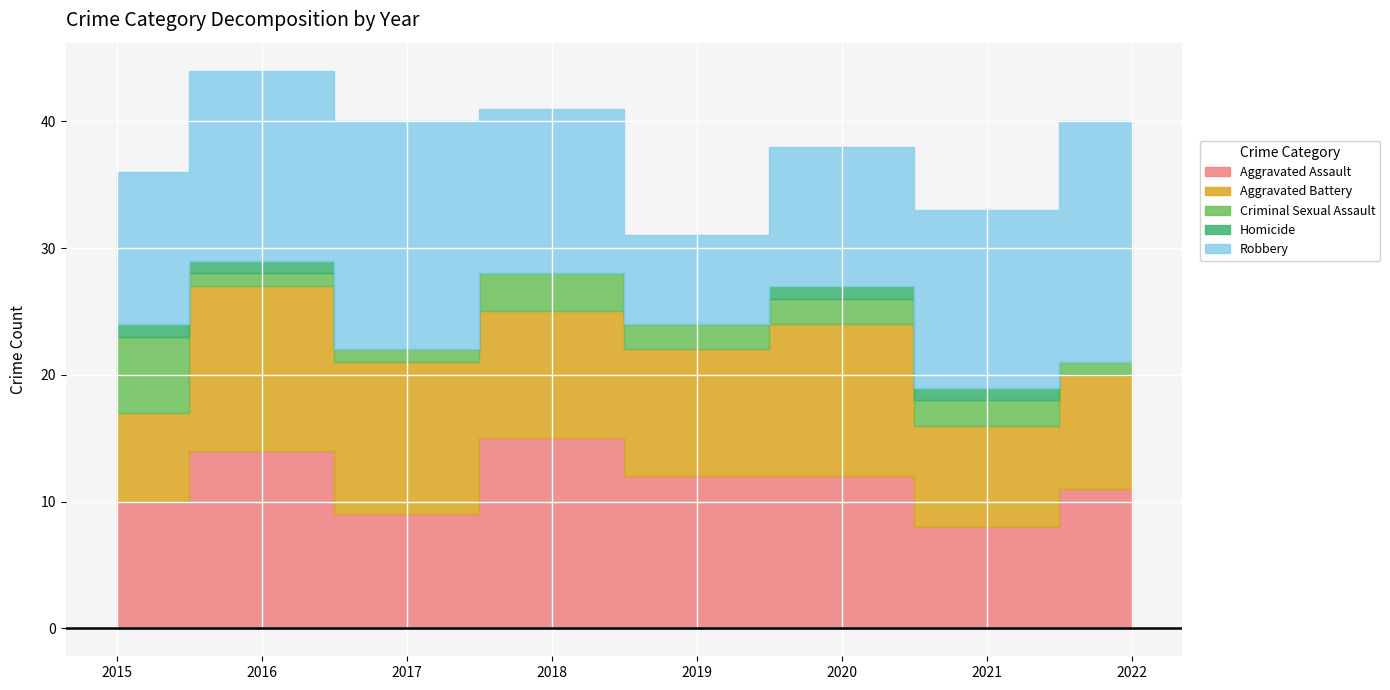

Which series has the largest range (max minus min)?

Robbery